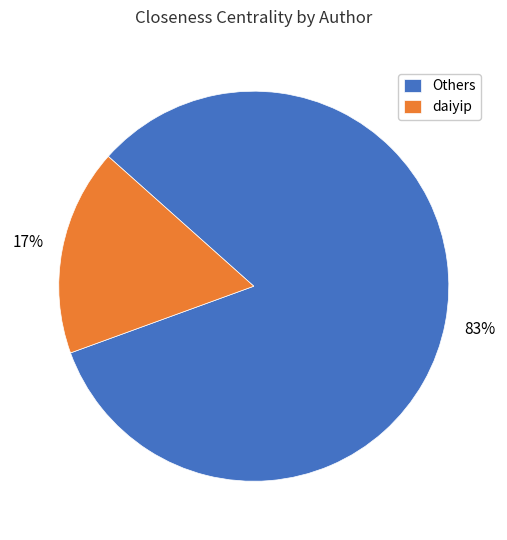

To the nearest percent, what is the difference between the largest and smallest slice percentages?

66%